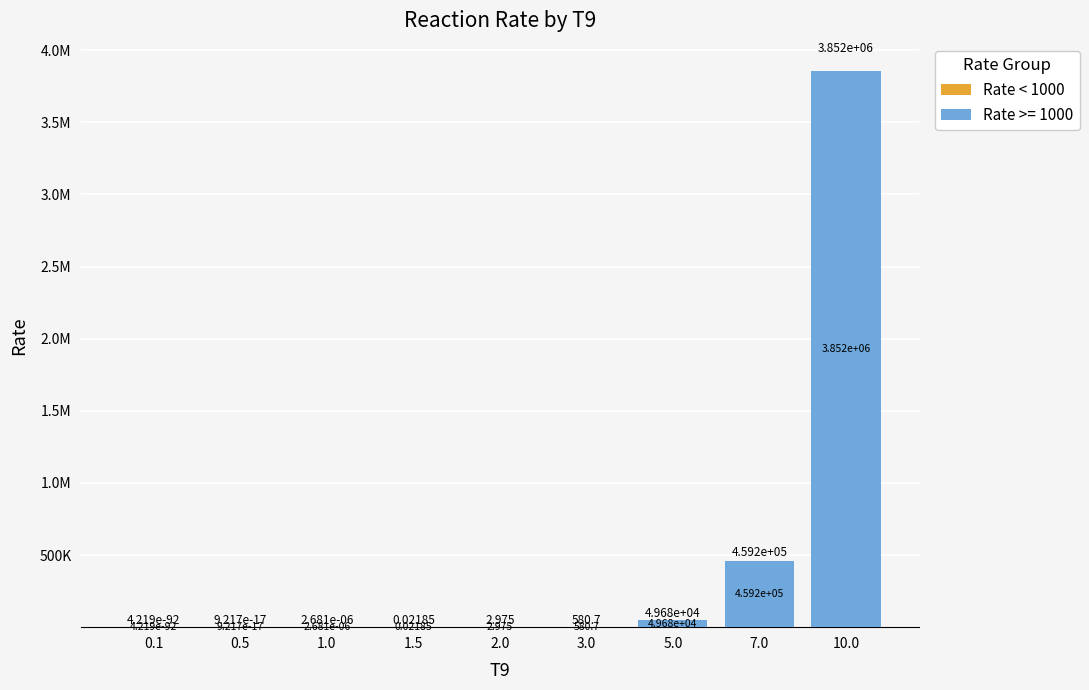

Does the chart contain stacked bars?

Yes